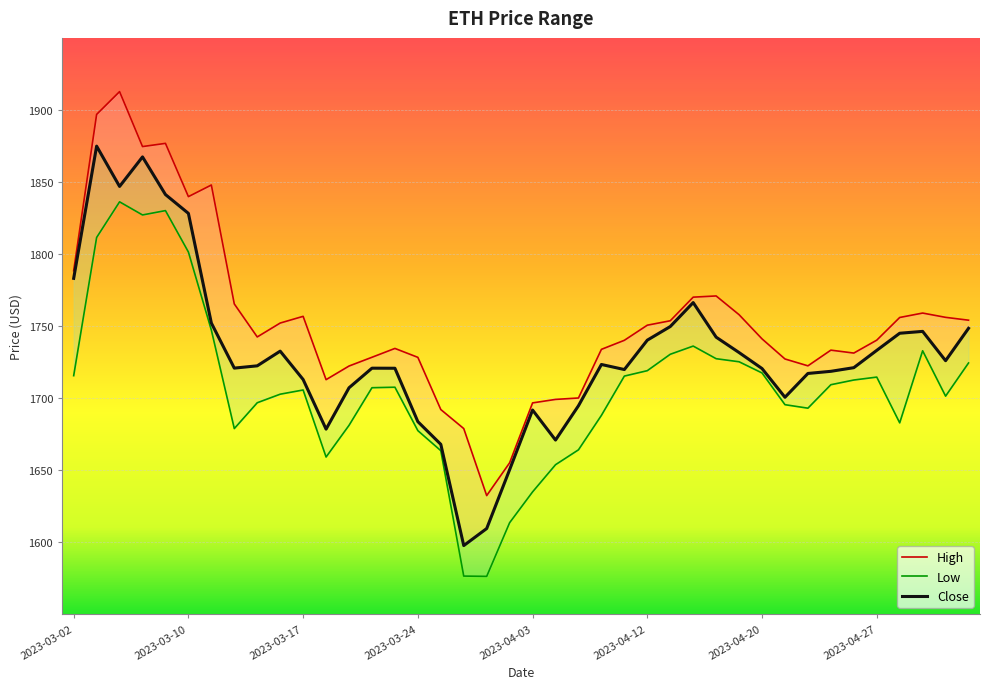

The High series shows 3153.5 at 2023-03-17. True or false?

False